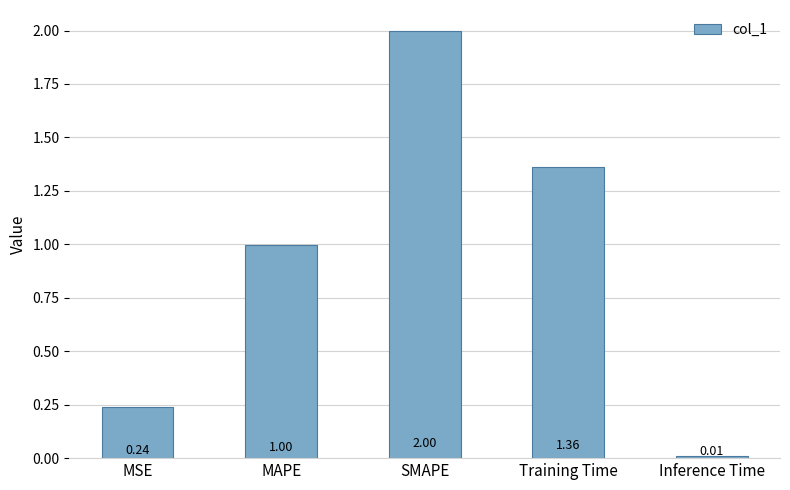

Rank the categories by value from lowest to highest.

Inference Time, MSE, MAPE, Training Time, SMAPE